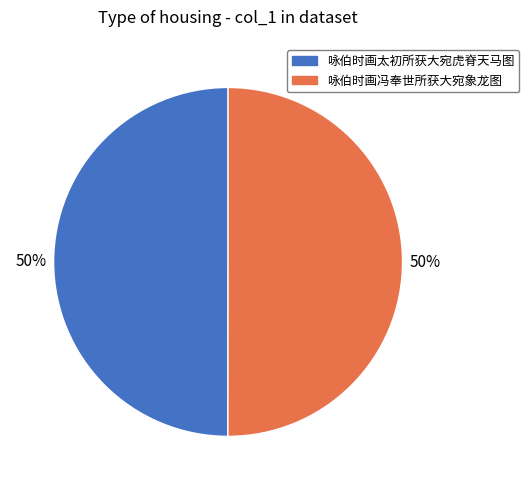

The 咏伯时画冯奉世所获大宛象龙图 slice represents 80% of the pie. True or false?

False